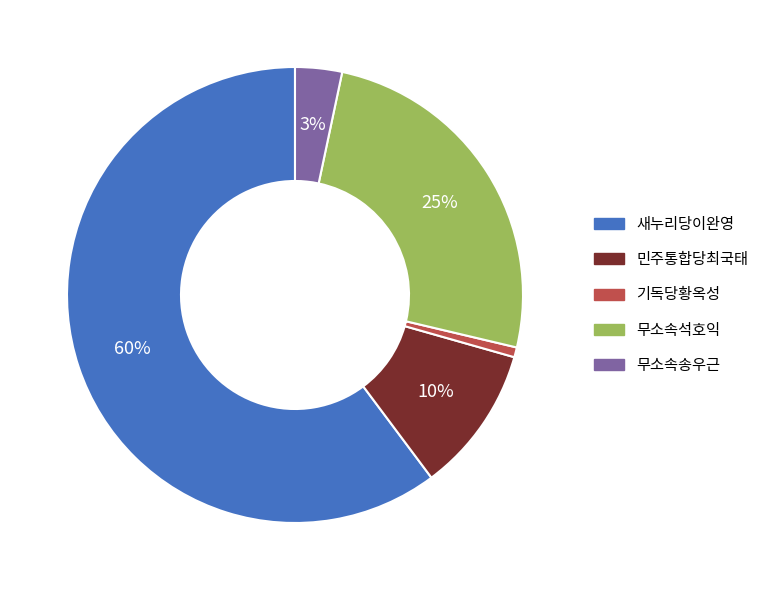

Rank the categories by value from lowest to highest.

기독당황옥성, 무소속송우근, 민주통합당최국태, 무소속석호익, 새누리당이완영